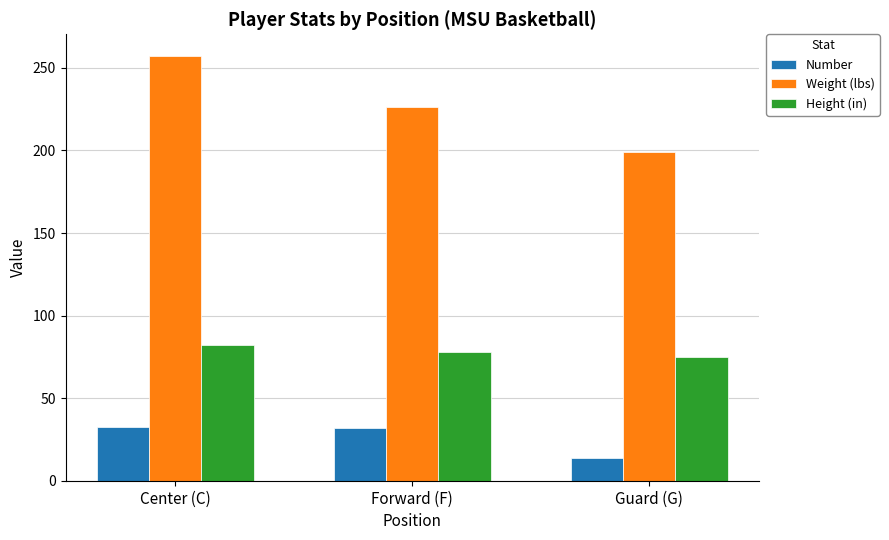

How many groups of bars are there?

3